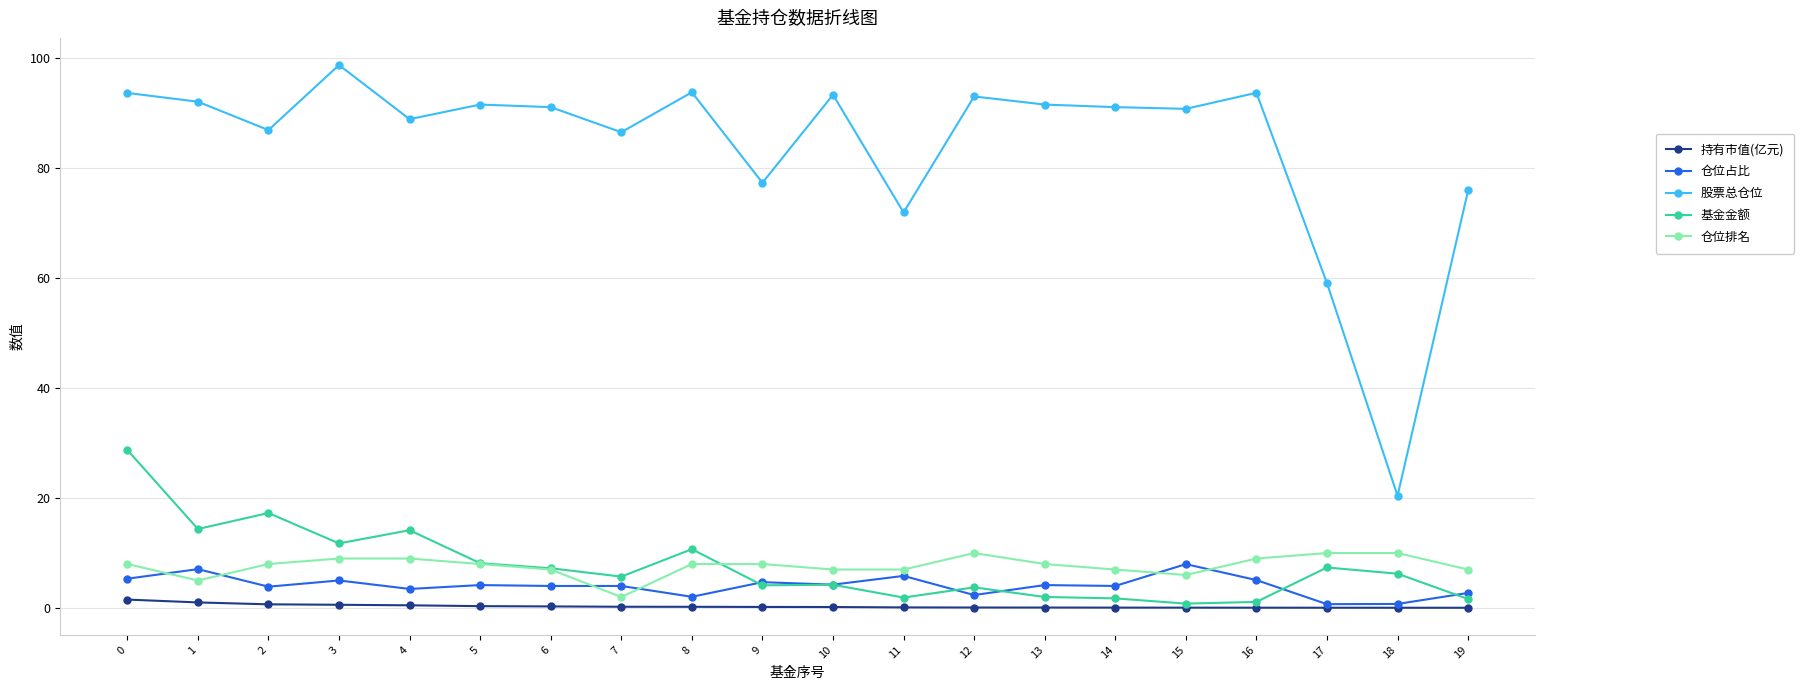

What is the approximate value of 仓位排名 at 10?

7.0